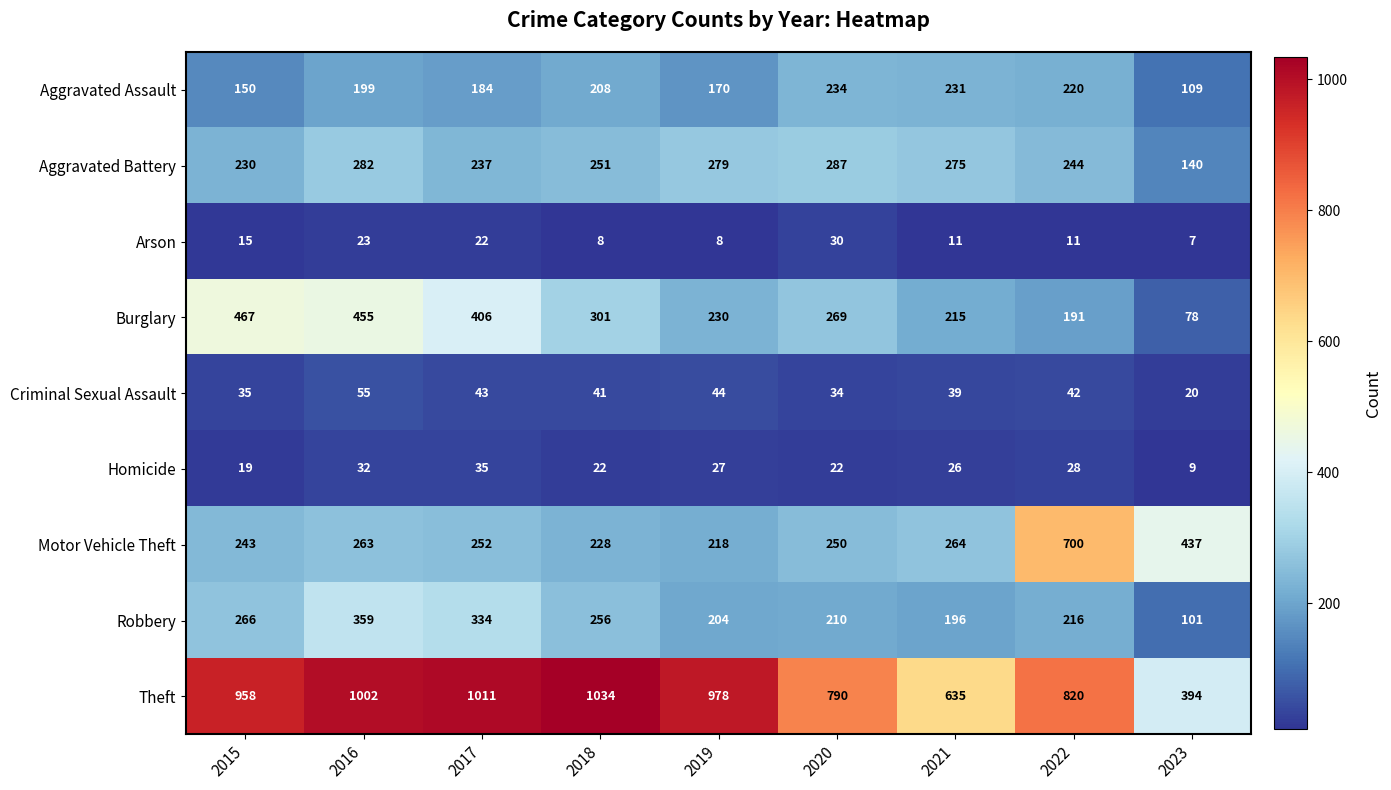

Where does the Motor Vehicle Theft series first go above 252?

2016